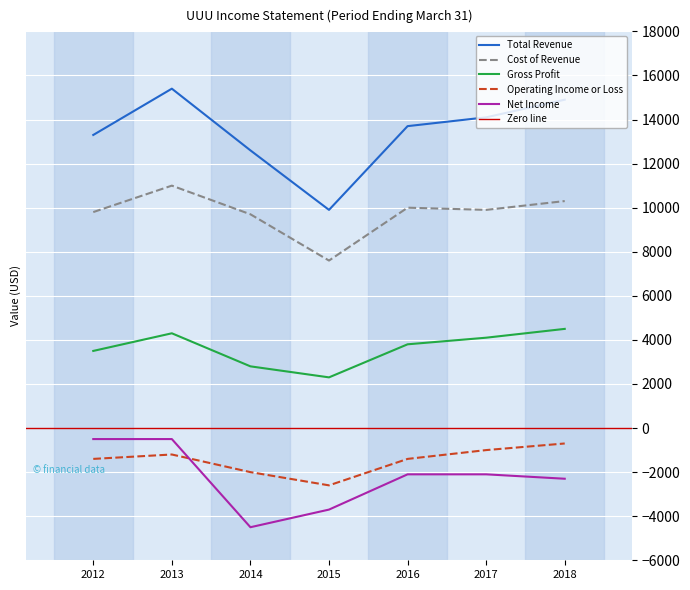

Read the Gross Profit value at 2013.

4300